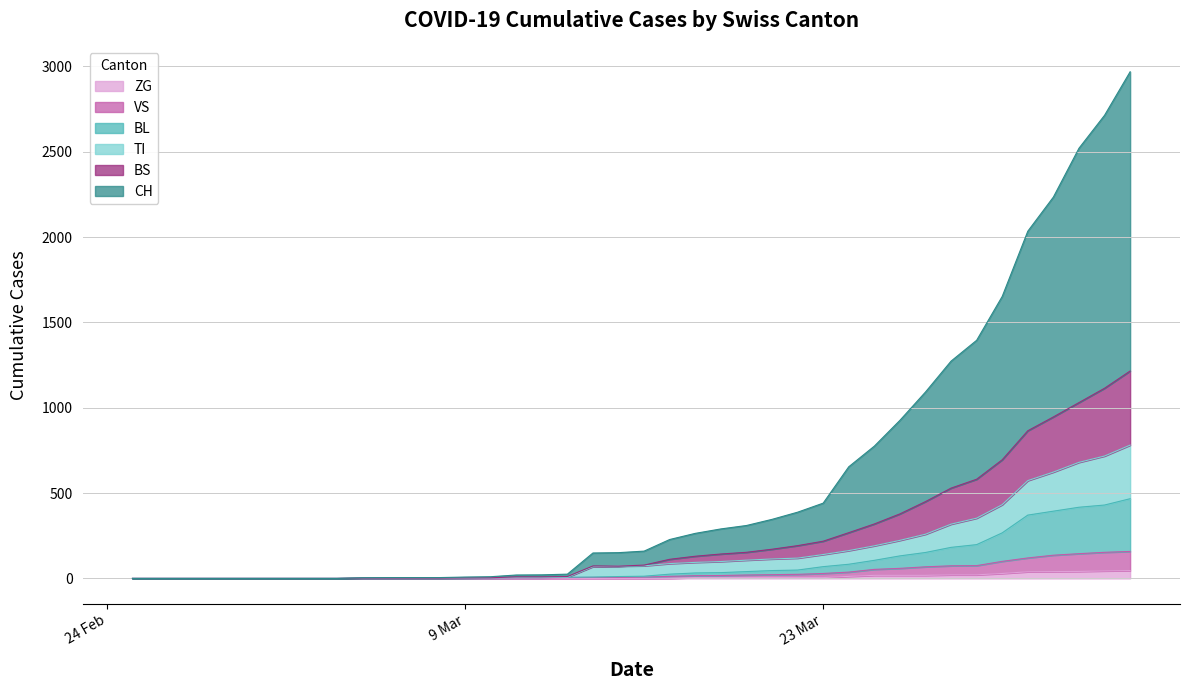

What is the average value of the ZG series?

9